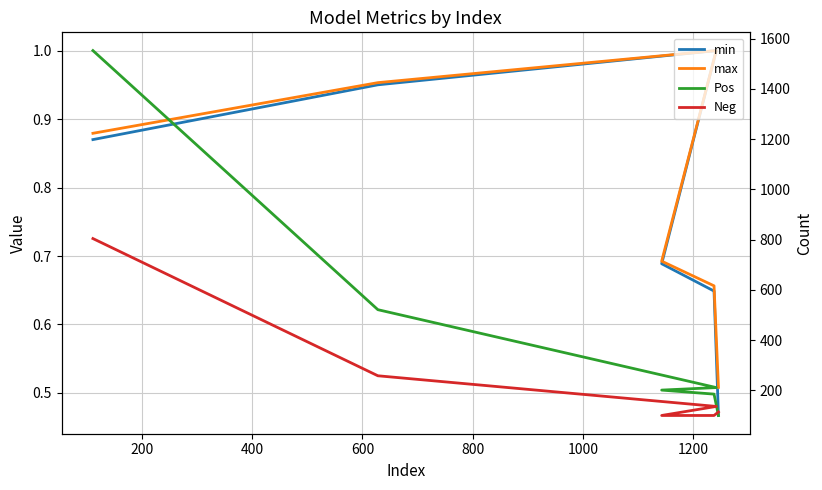

True or false: min and max cross at least once.

False